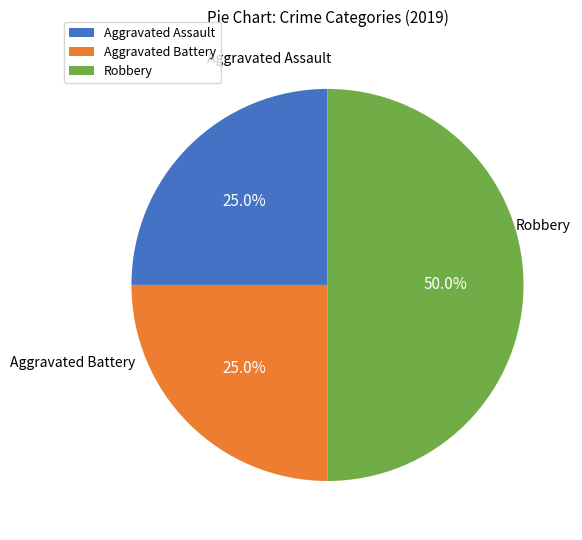

Is it true that Aggravated Battery is 16% of the pie?

False